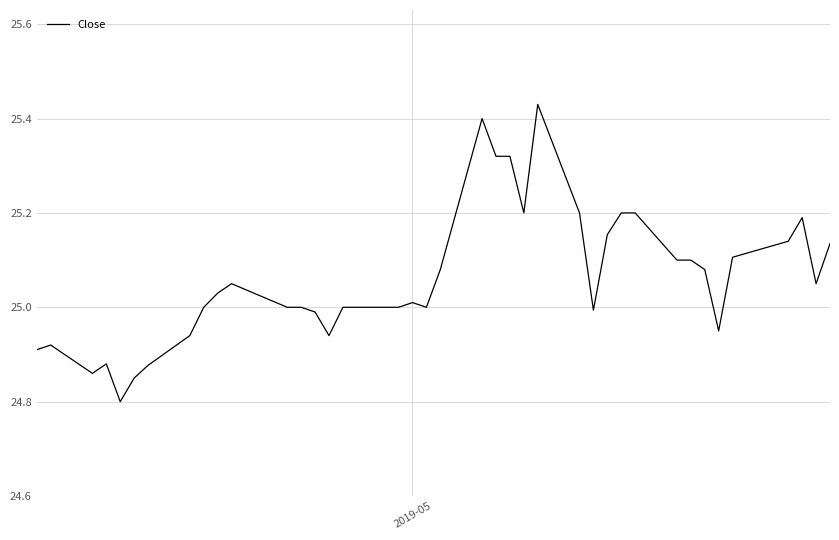

What is the smallest value displayed?

24.8